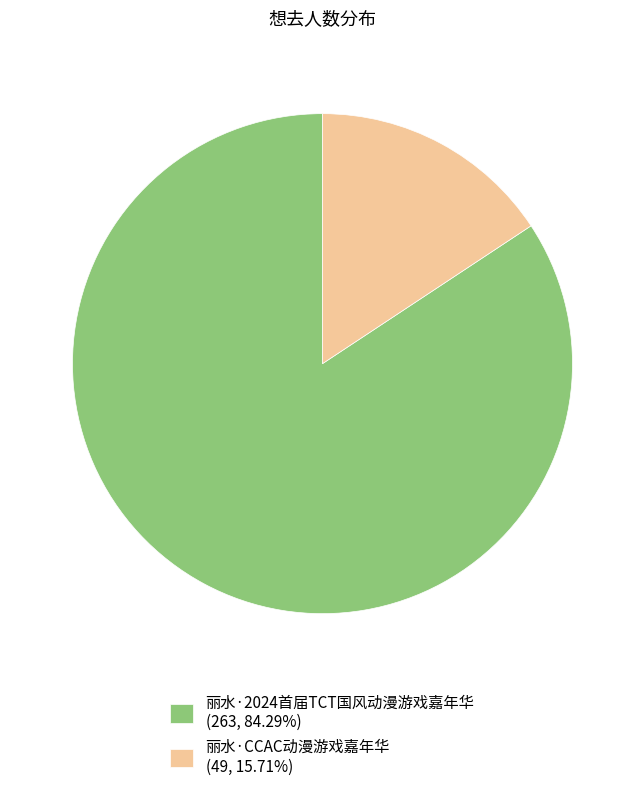

Is there a majority slice in this chart?

Yes